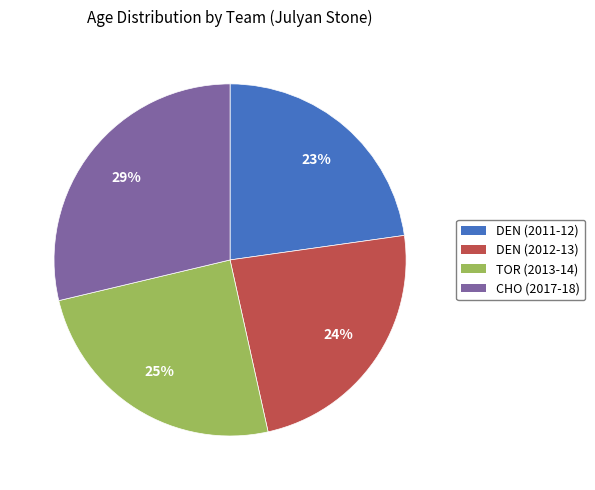

Is the sum of TOR (2013-14) and DEN (2011-12) greater than half?

No